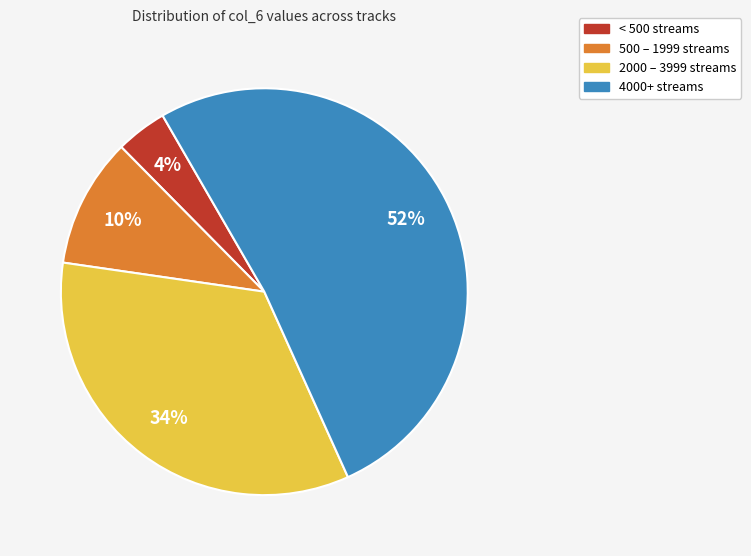

To the nearest percent, what is the difference between the 2000 – 3999 streams and 4000+ streams slice percentages?

18%